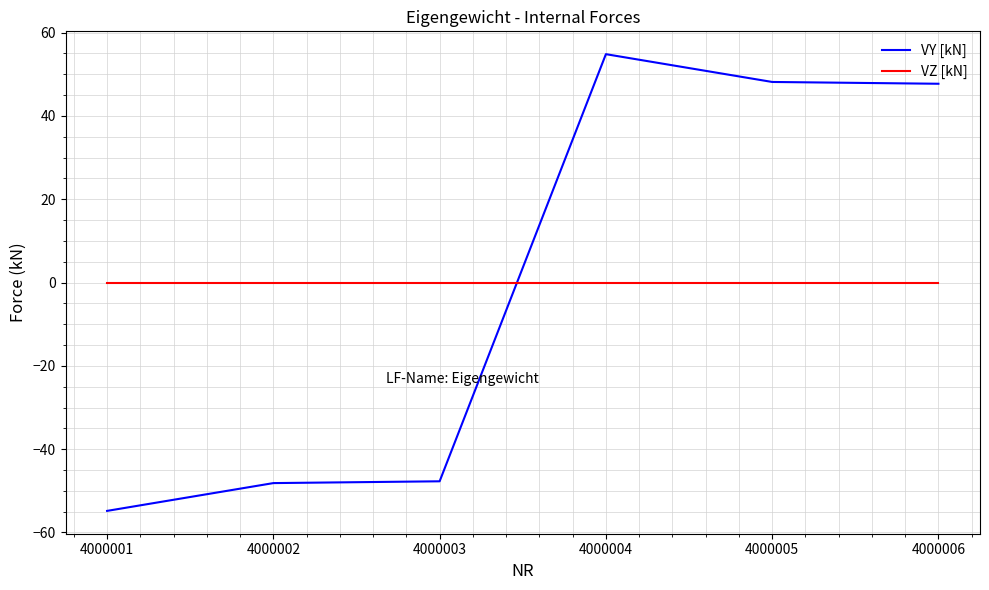

What is the total value across all series at 4000003?

-47.7